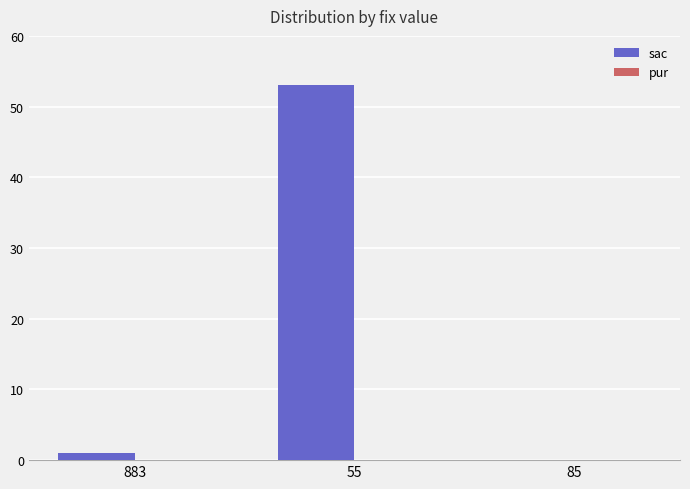

Is it true that the value at 85 is -26?

False